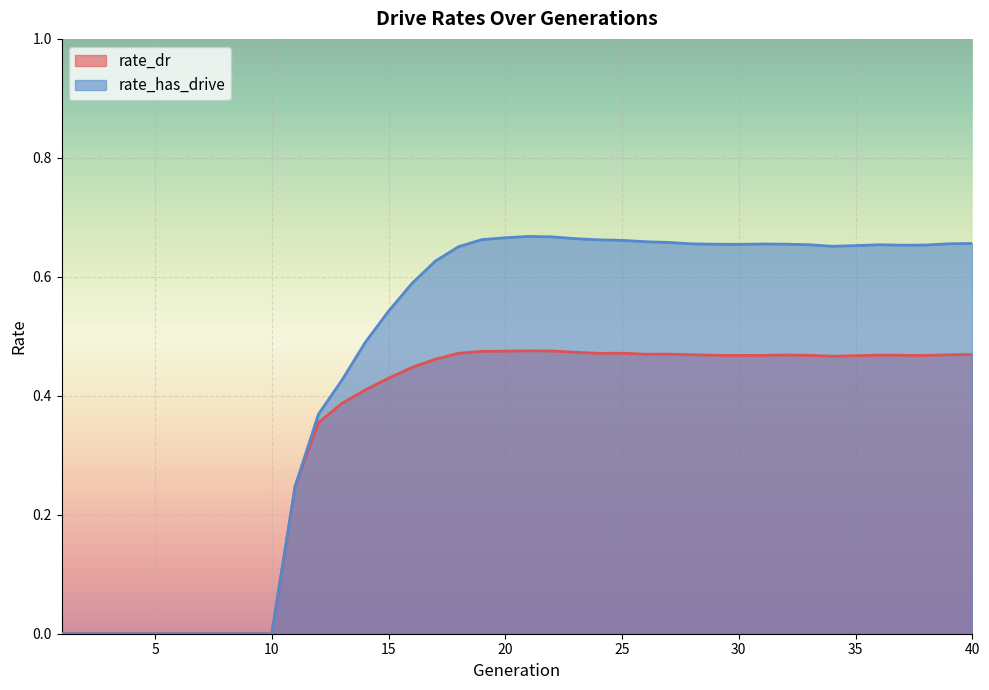

At which category does the chart reach its peak across all series?

21